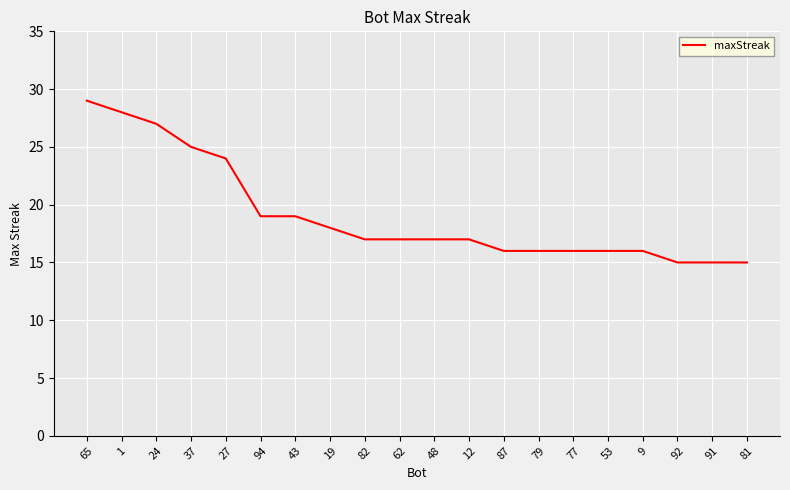

How many series are shown in this chart?

1